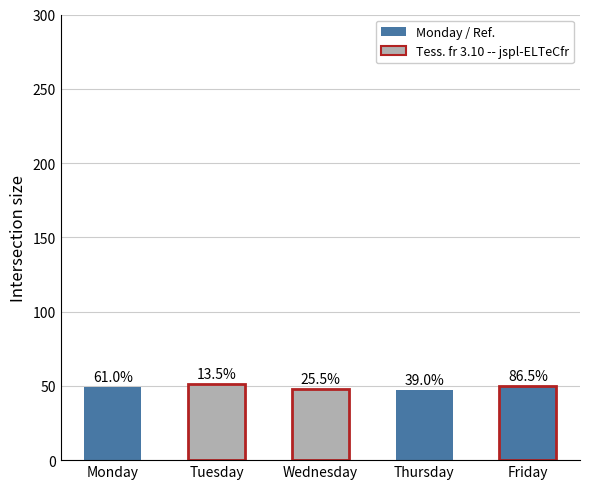

Are the bars horizontal?

No